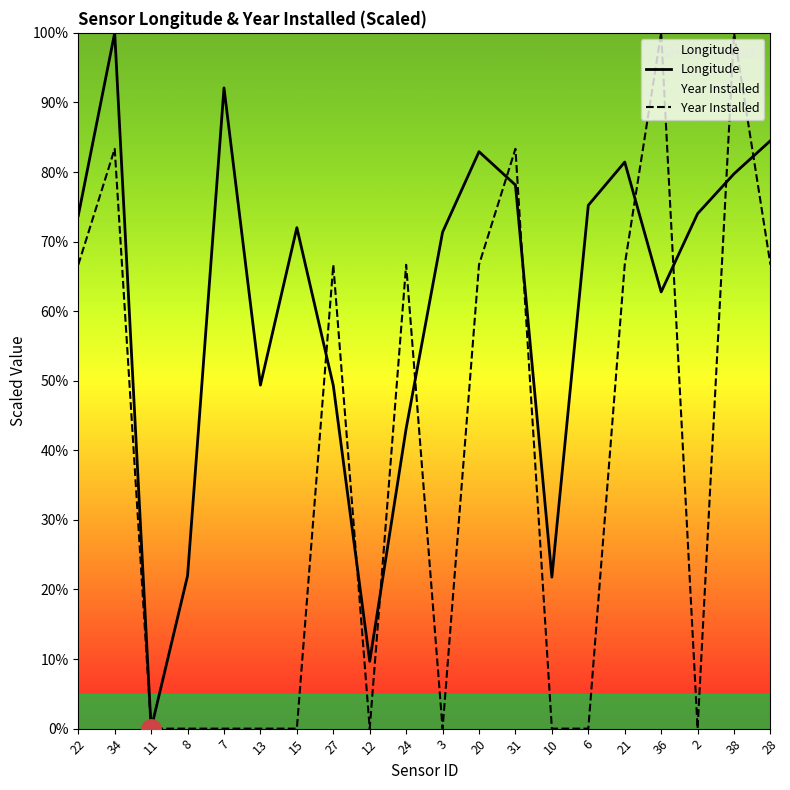

How many interior local peaks does the Longitude series have?

5